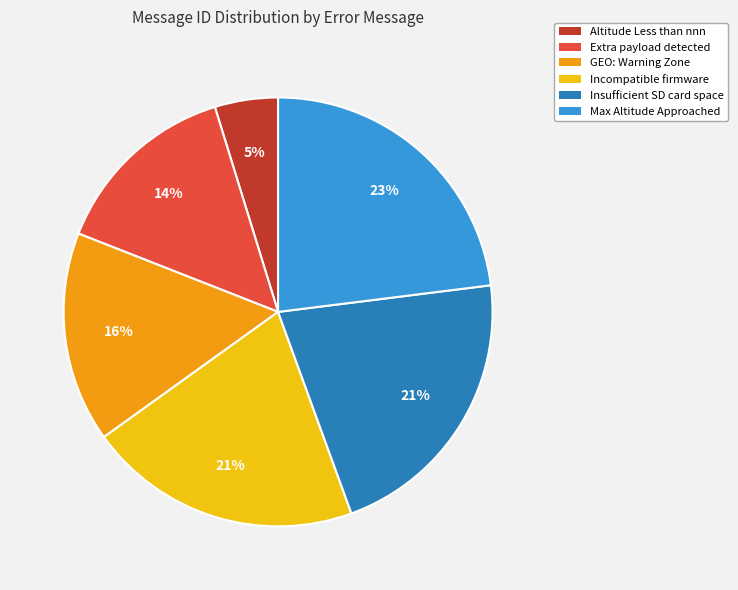

Between Extra payload detected and Max Altitude Approached, which is larger?

Max Altitude Approached